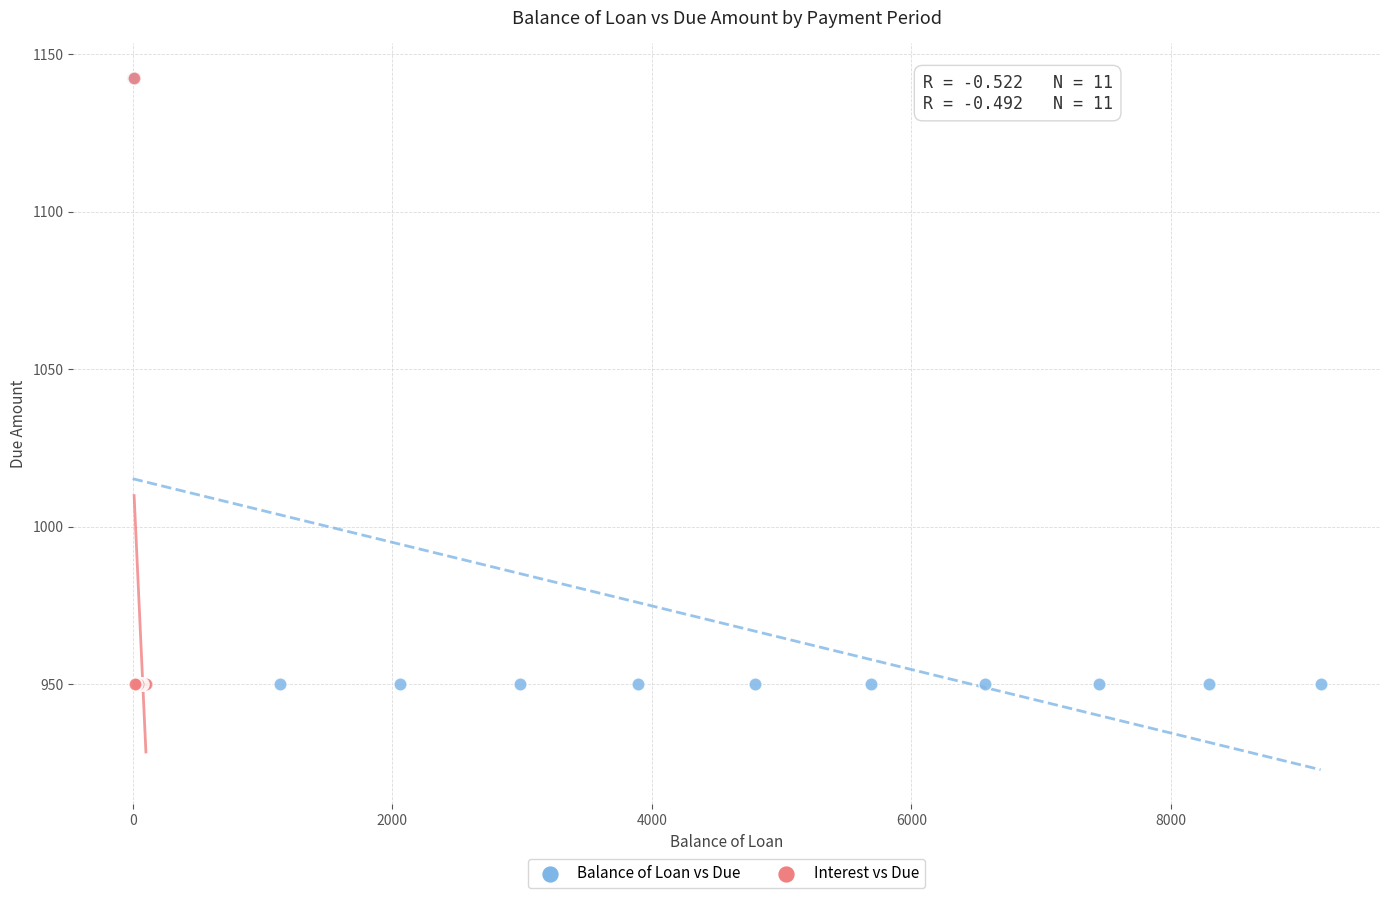

What are all the series names shown in the legend?

Balance of Loan vs Due, Interest vs Due